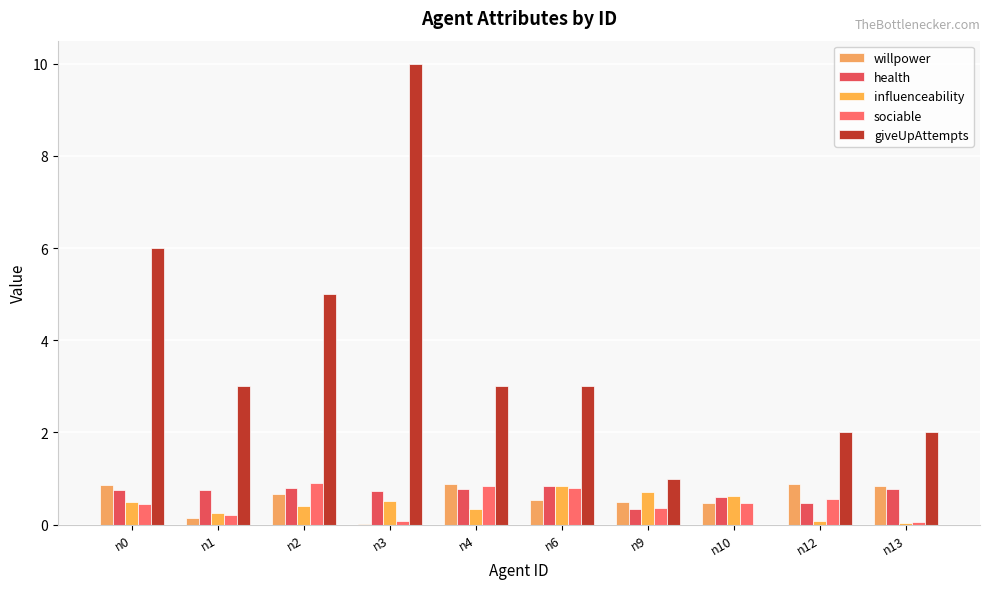

What are all the series names shown in the legend?

willpower, health, influenceability, sociable, giveUpAttempts